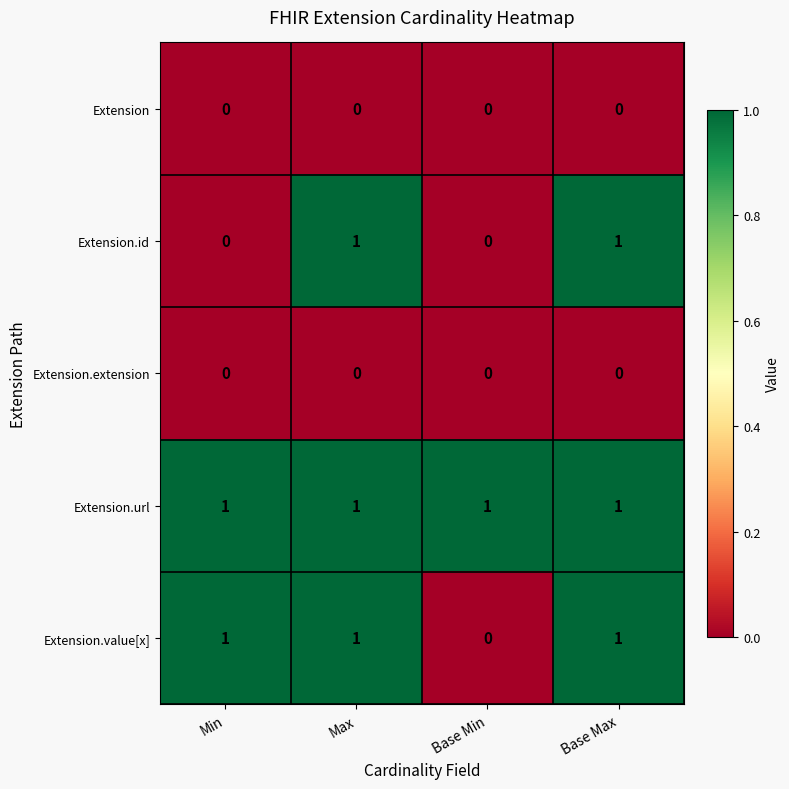

What is the total value across all series at Max?

3